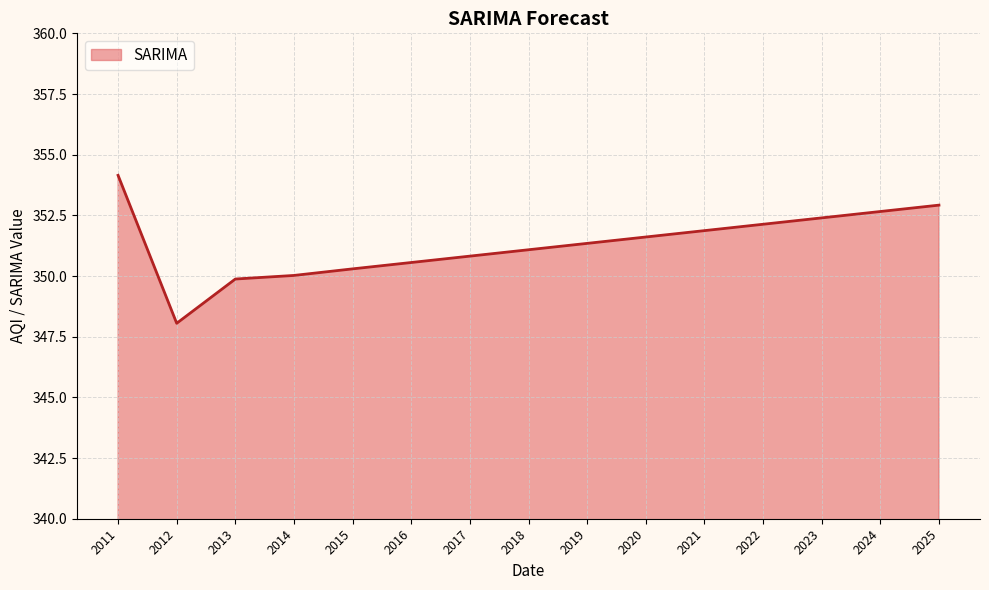

What is the change in value from 2013 to 2019?

+1.5